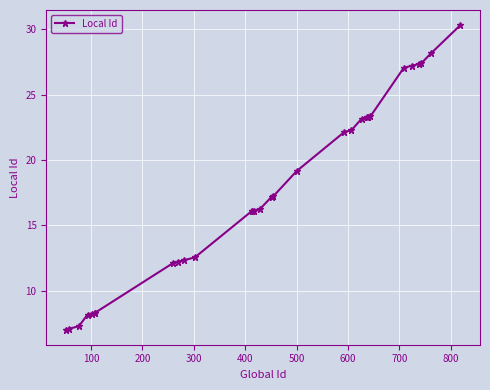

What is the value of the 21st point from the left?

23.2